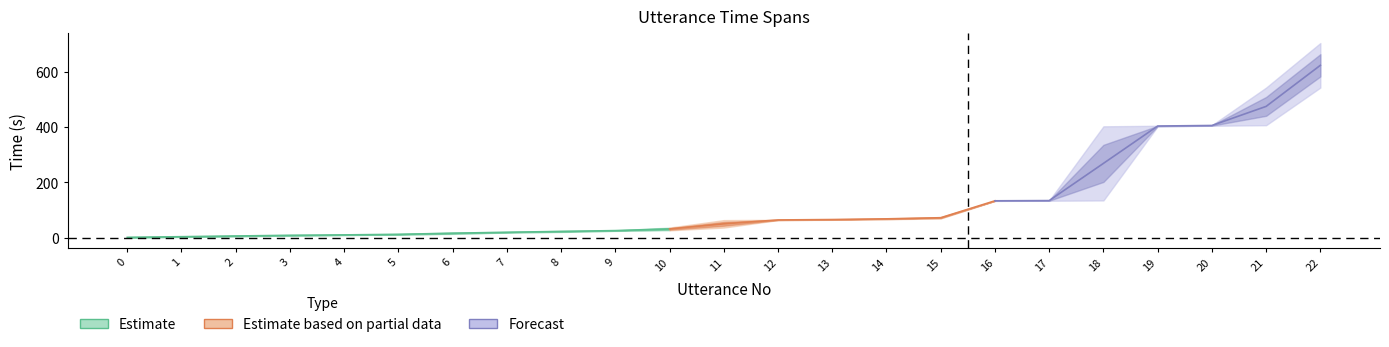

Which has a higher value, 9 or 10?

10